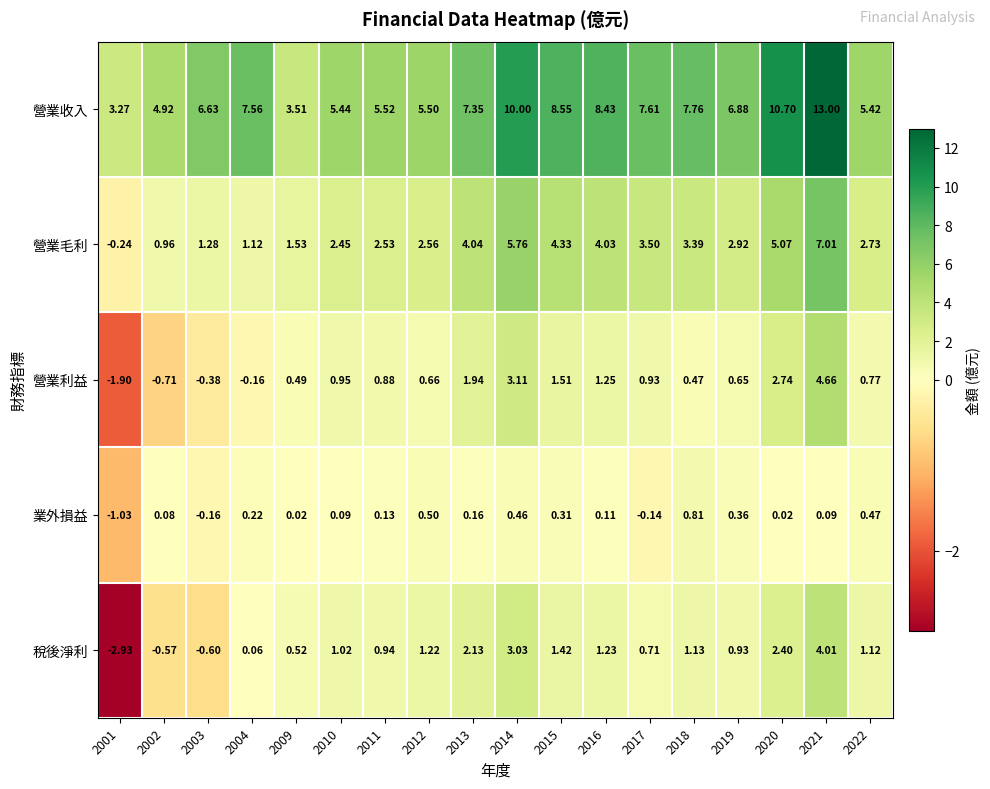

Rank the series at 2002 from highest to lowest value.

營業收入, 營業毛利, 業外損益, 稅後淨利, 營業利益